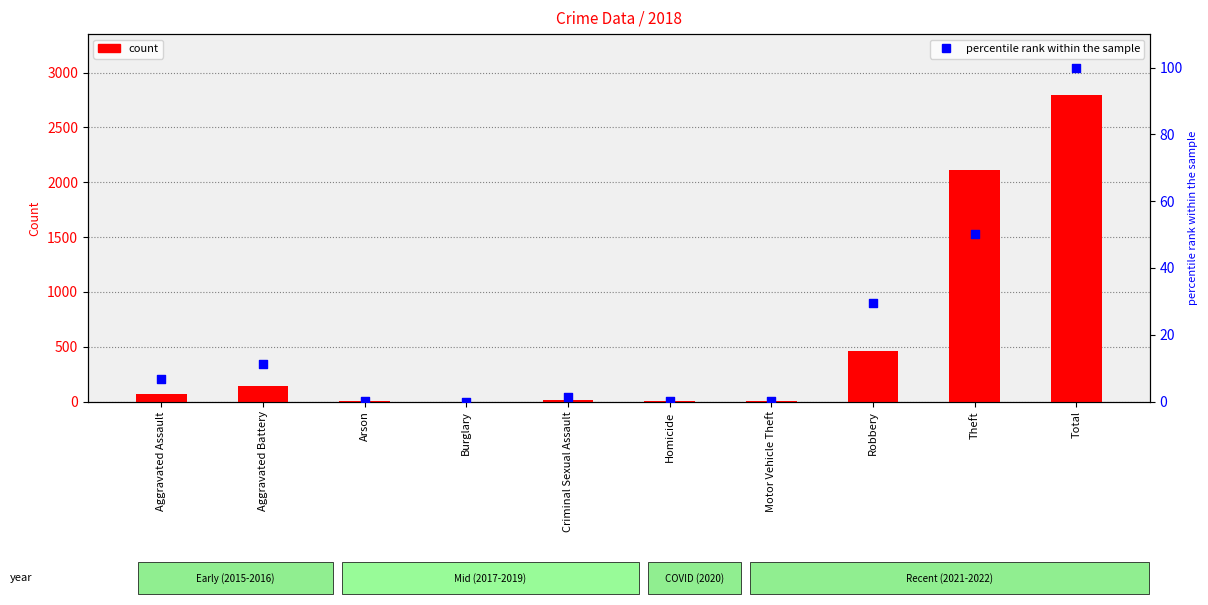

What is the total value across all series at Aggravated Battery?

152.3